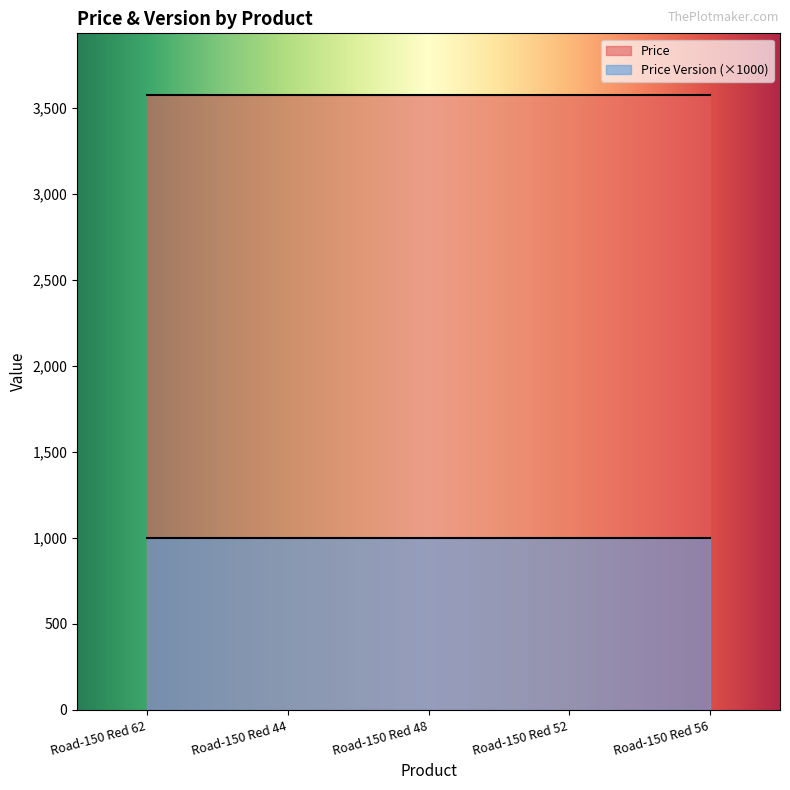

Rank the series by their average value, from highest to lowest.

Price, Price Version (×1000)